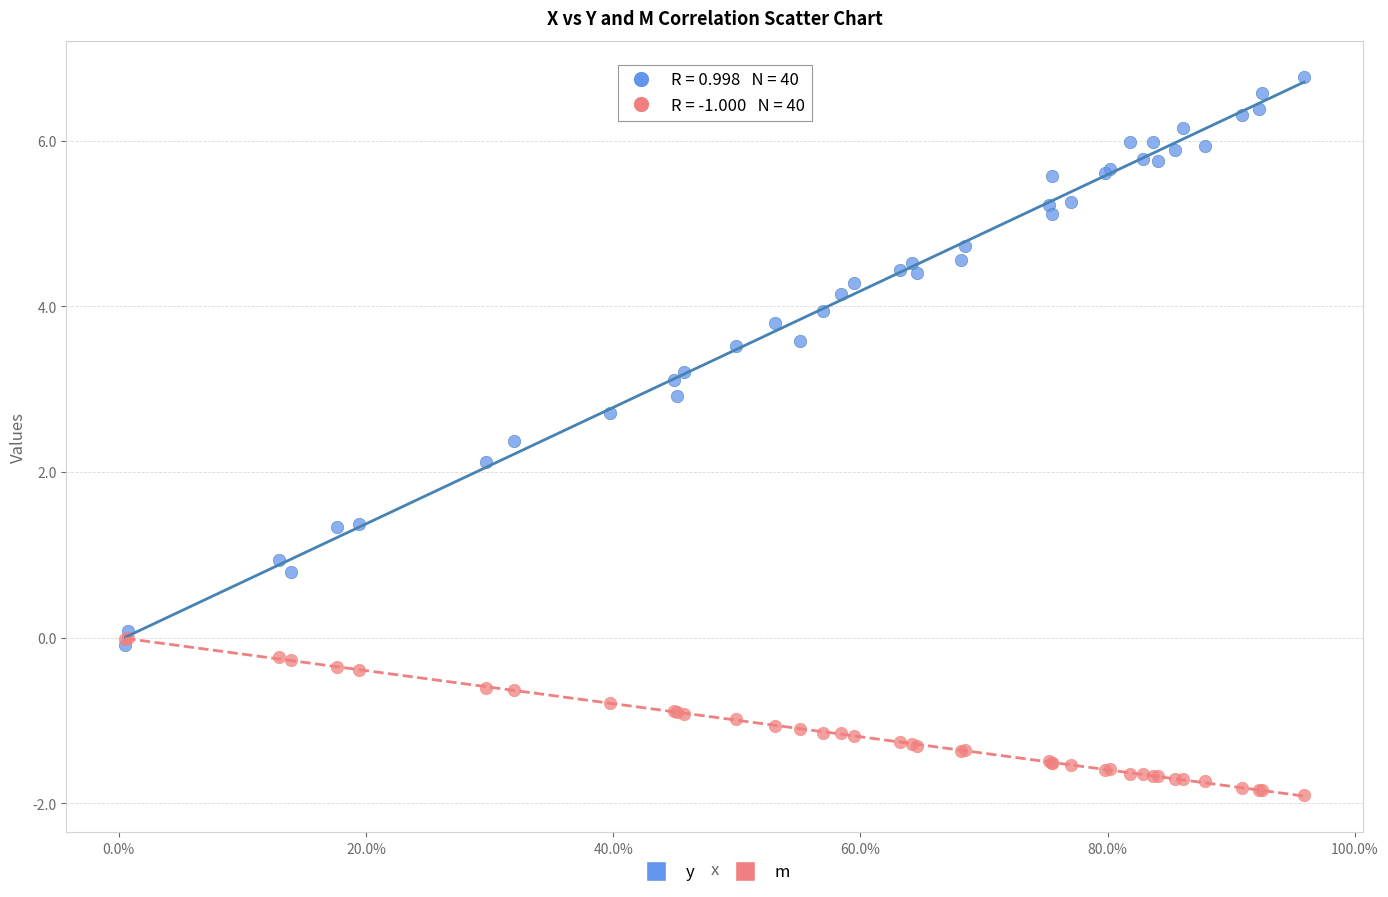

What are all the series names shown in the legend?

y, m